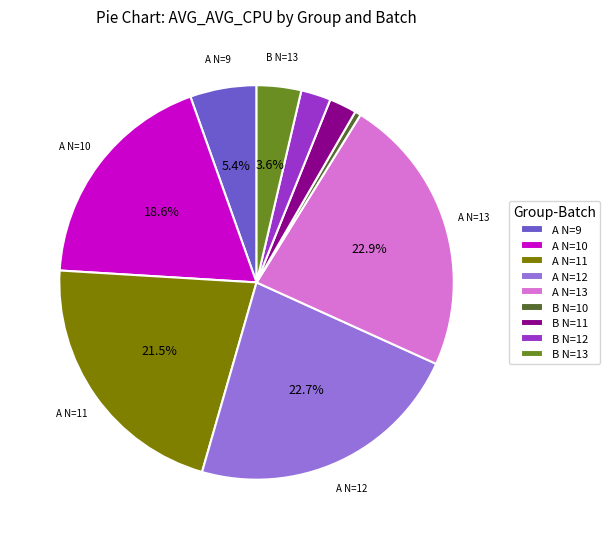

Is A N=11 the majority of the pie?

No